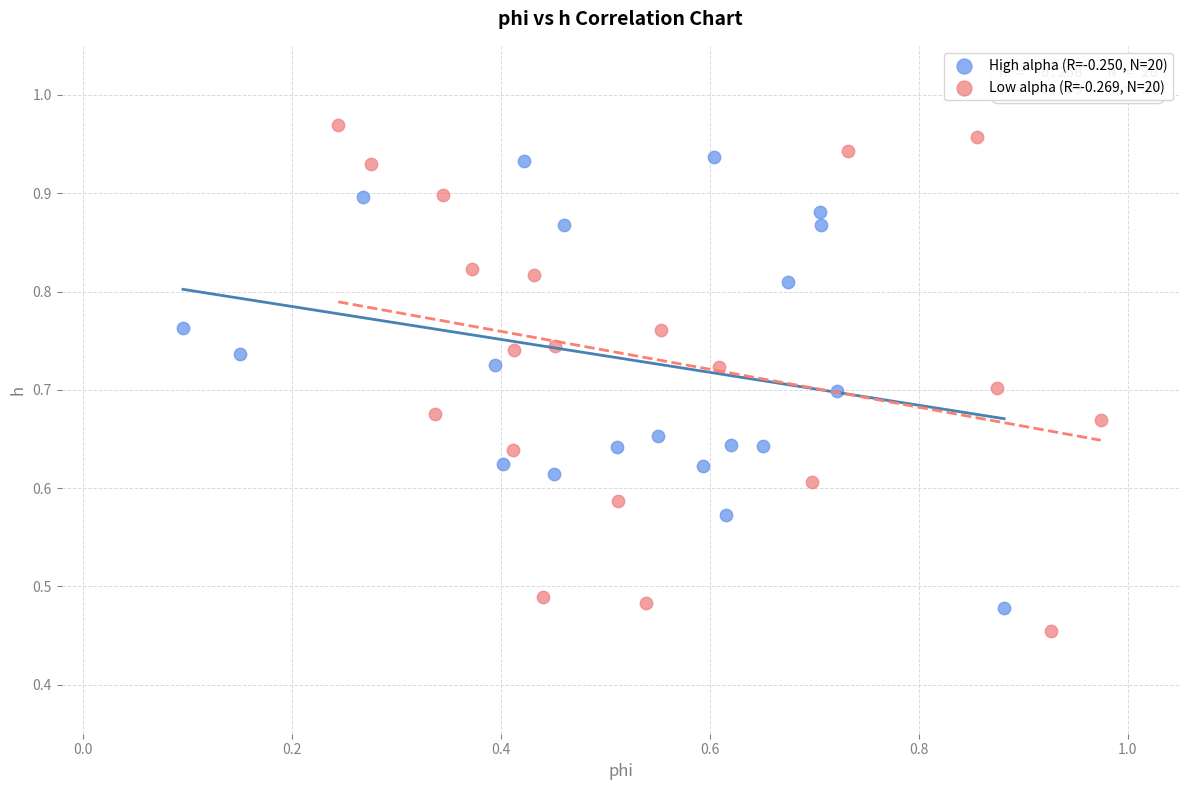

Which series has the widest spread of Y values?

Low alpha (R=-0.269, N=20)